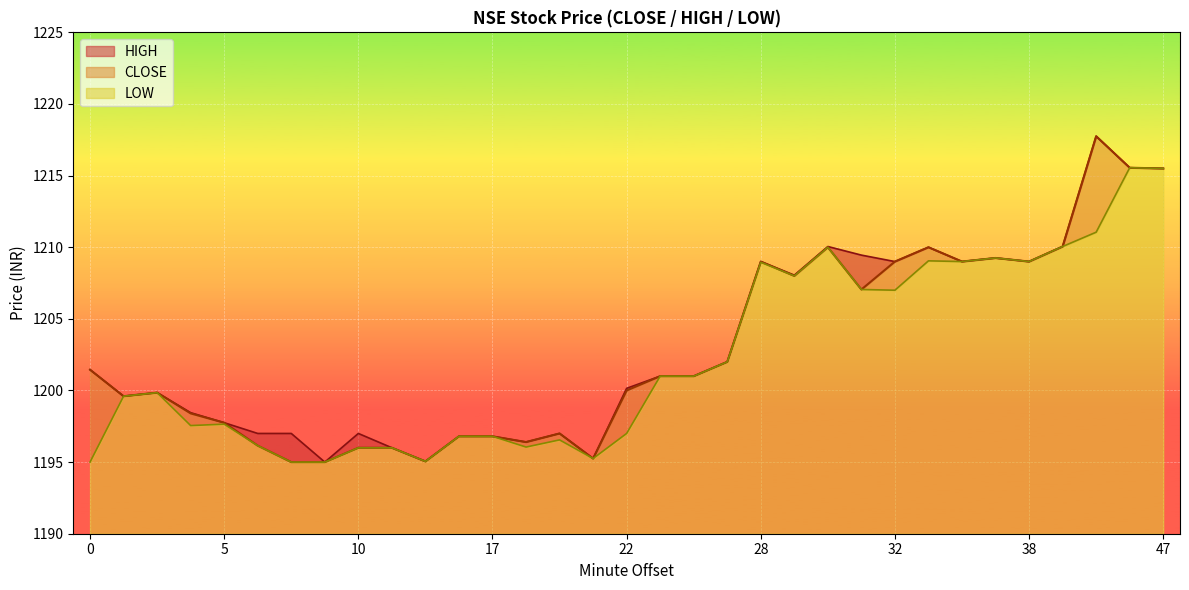

What is the sum of the LOW values at 33 and 7?

2404.1